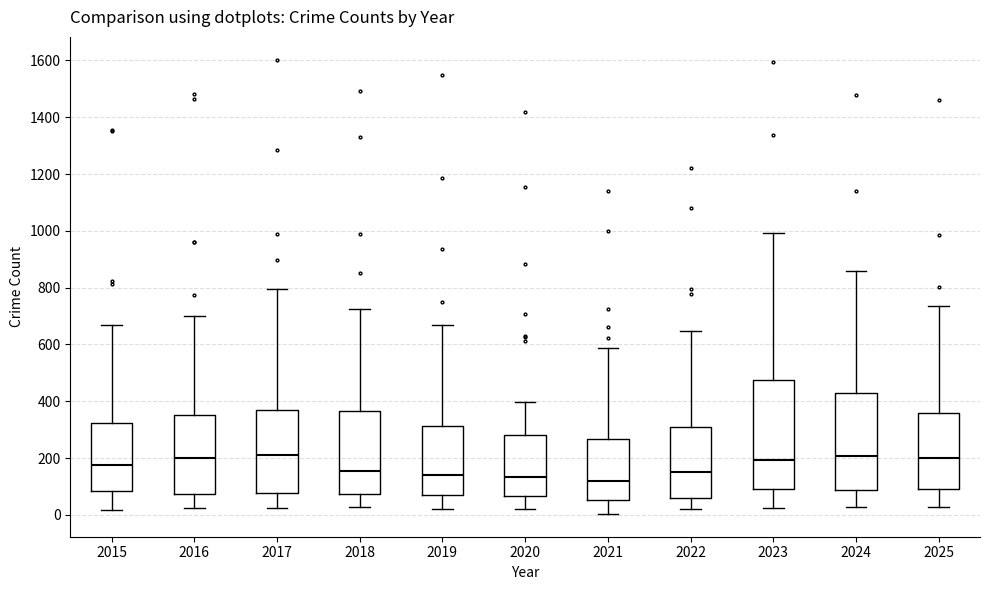

Reading left to right, transcribe this box plot: for each box, give where its median line is, the range the box spans, and where its two whiskers end, as read against the y-axis. The values are not printed on the chart, so give them approximately, as read against the axis.

2015: median 180, box 80 to 320, whiskers 20 to 660
2016: median 200, box 80 to 360, whiskers 20 to 700
2017: median 220, box 80 to 380, whiskers 20 to 800
2018: median 160, box 80 to 360, whiskers 20 to 720
2019: median 140, box 60 to 320, whiskers 20 to 680
2020: median 140, box 60 to 280, whiskers 20 to 400
2021: median 120, box 60 to 260, whiskers 0 to 580
2022: median 160, box 60 to 300, whiskers 20 to 640
2023: median 200, box 100 to 480, whiskers 20 to 1000
2024: median 200, box 80 to 440, whiskers 20 to 860
2025: median 200, box 100 to 360, whiskers 20 to 740